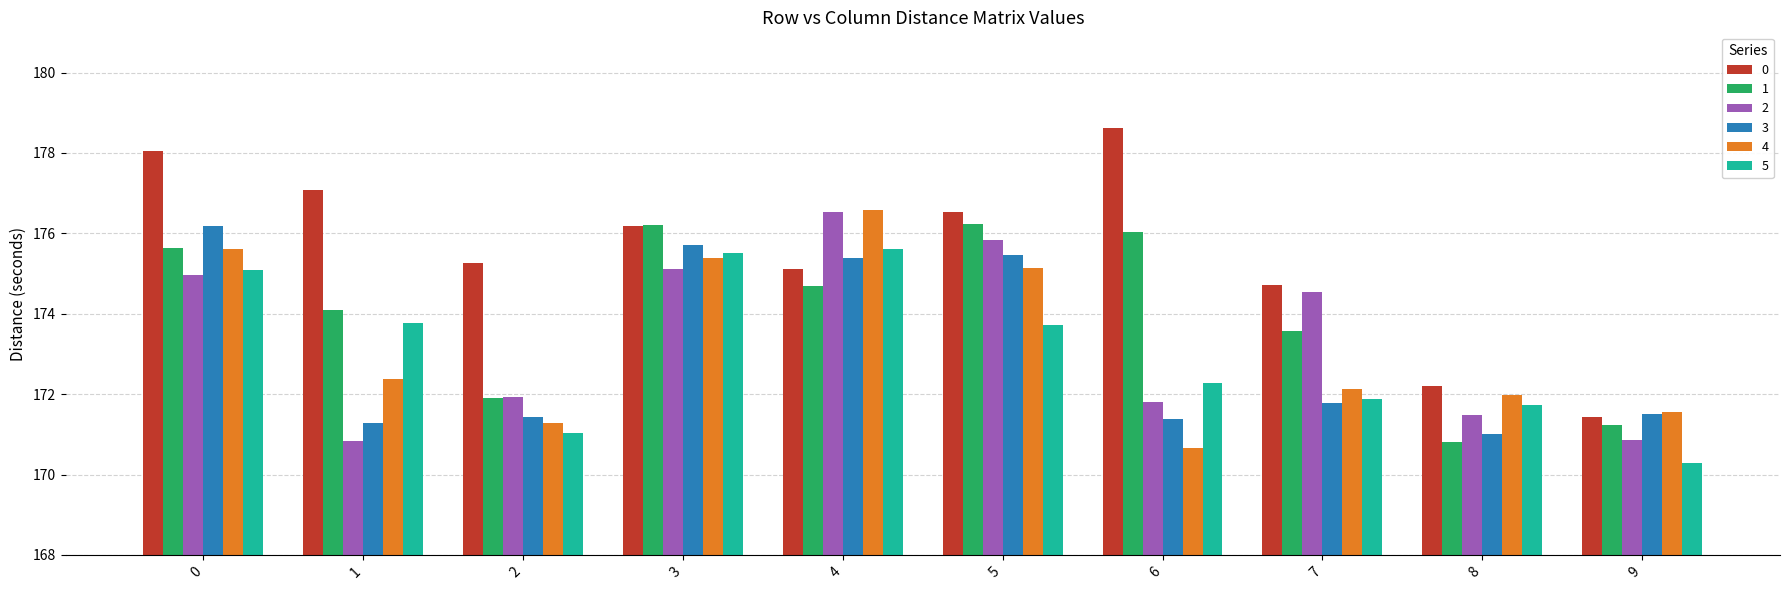

Count the number of data series in this chart.

6